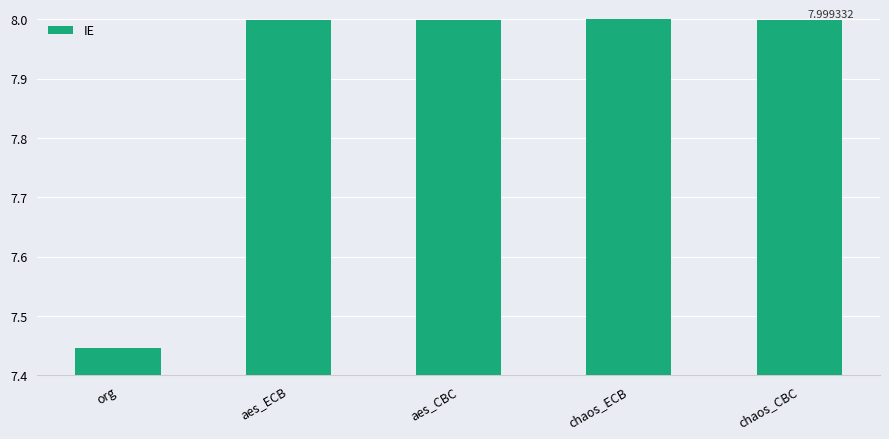

What is the label of the 4th bar from the left?

chaos_ECB